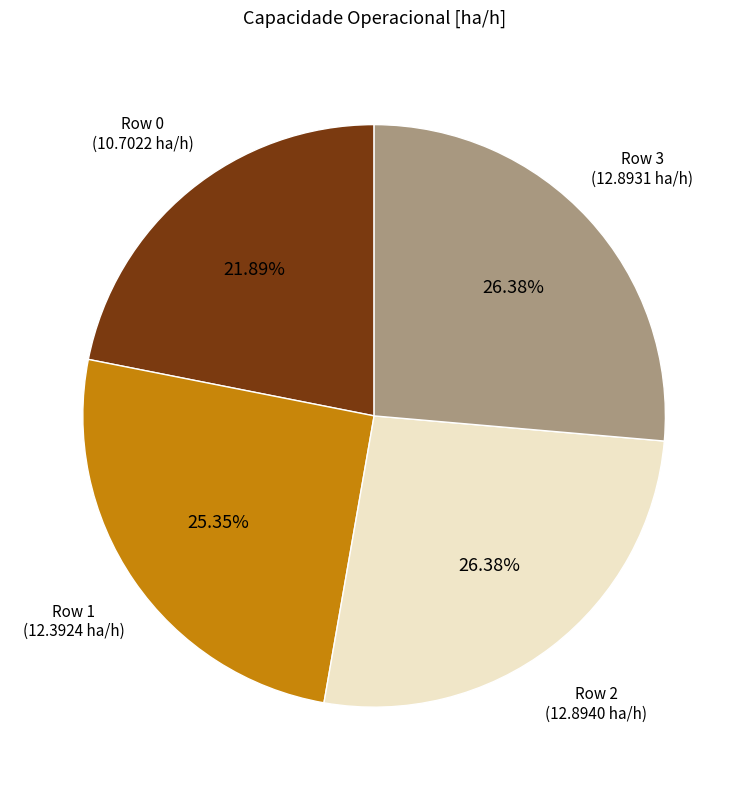

Does any single category account for the majority?

No